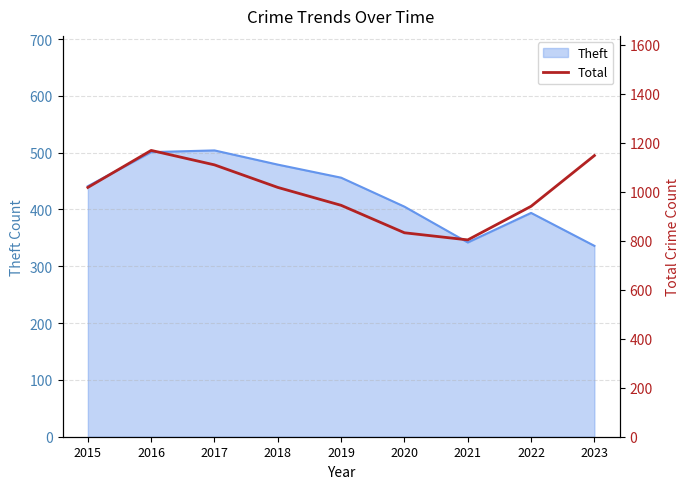

The chart shows a value of 278 at 2016. True or false?

False